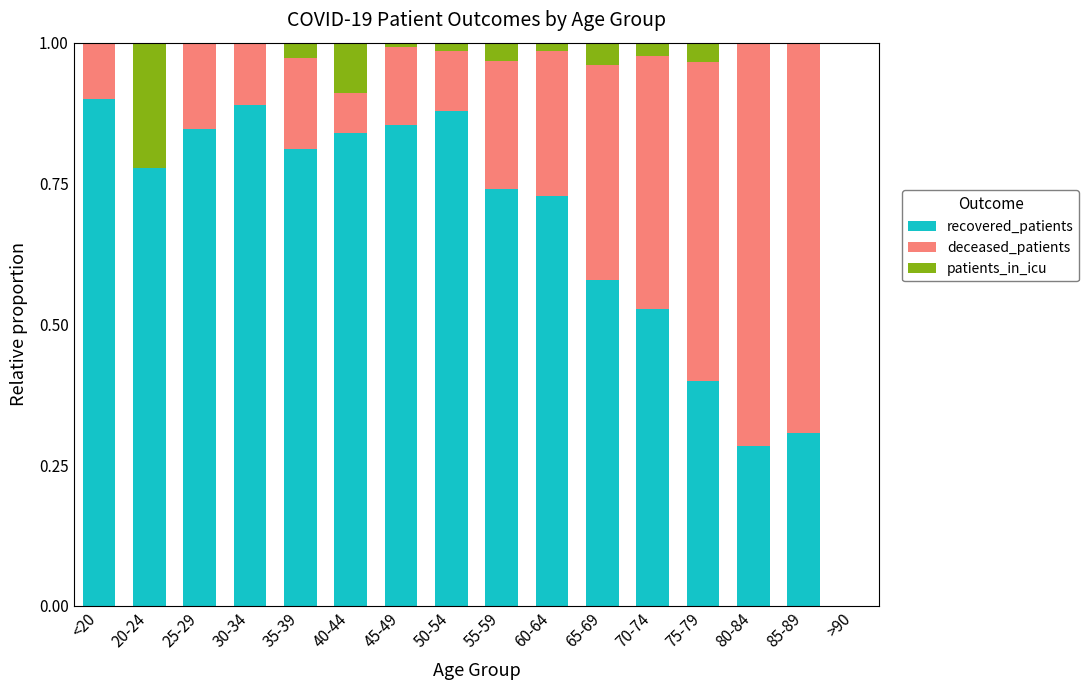

What is the total value across all series at 30-34?

1.0